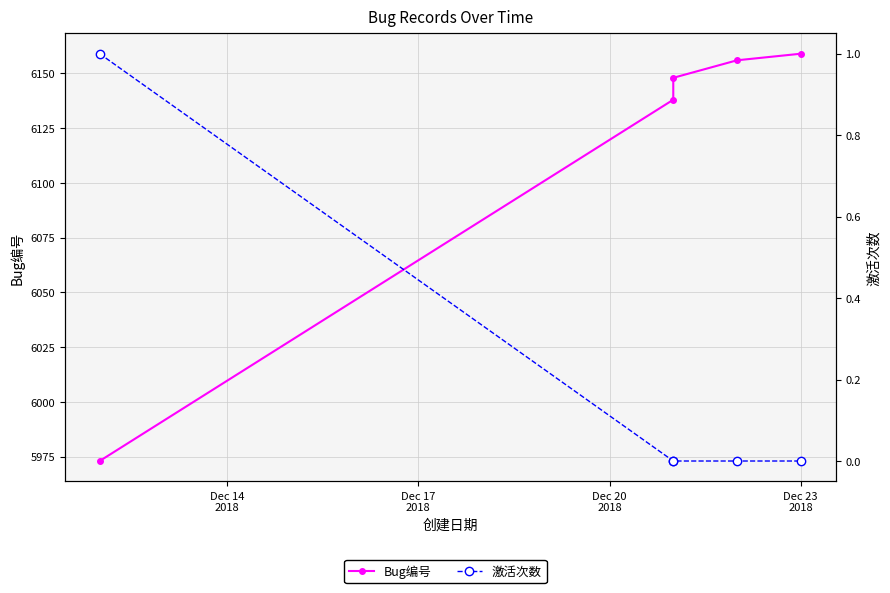

Is the value of 激活次数 at 4 greater than the value of Bug编号 at Dec 14
2018?

No